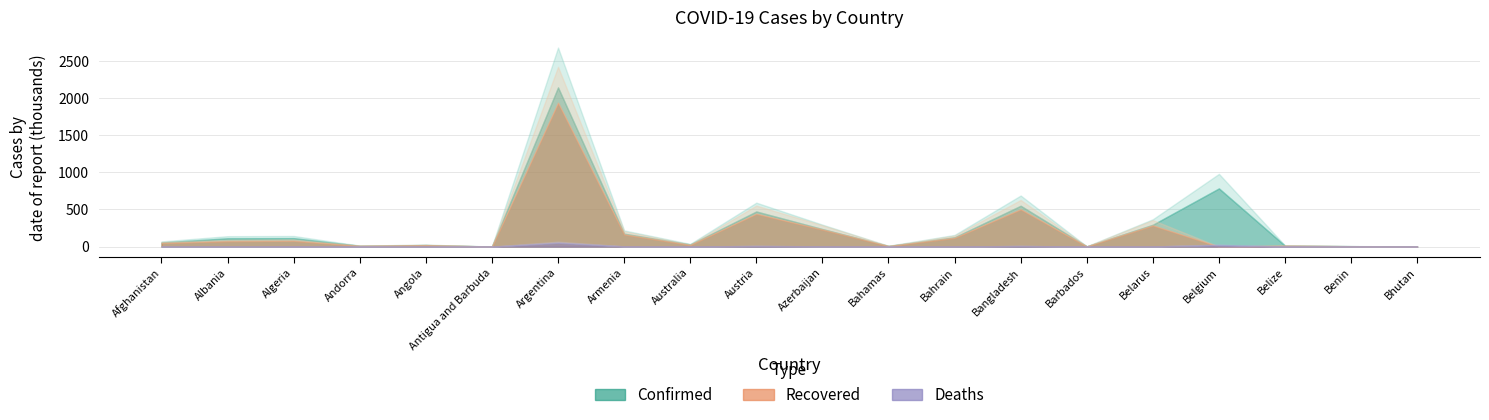

True or false: Recovered and Confirmed cross at least once.

False